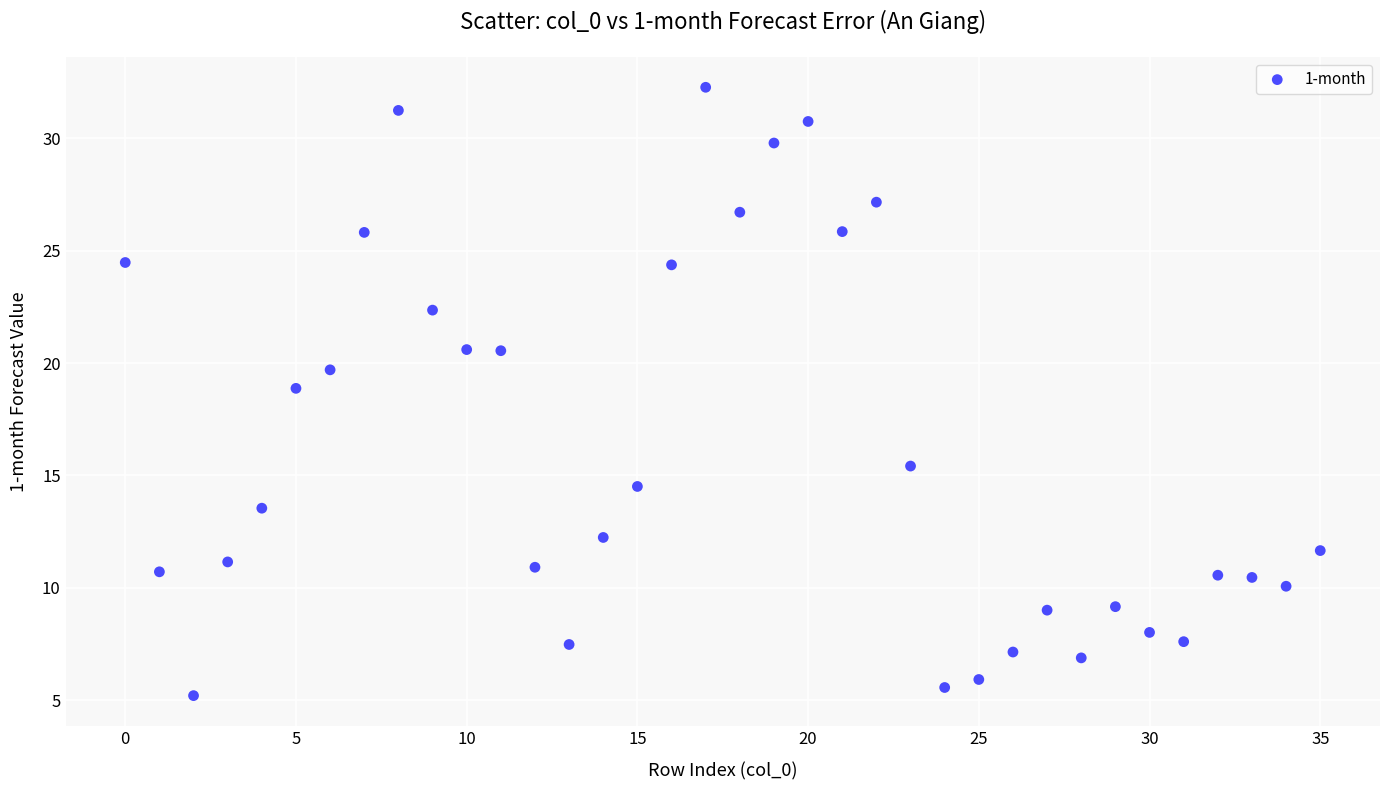

What is the range of Y values (max minus min)?

27.1